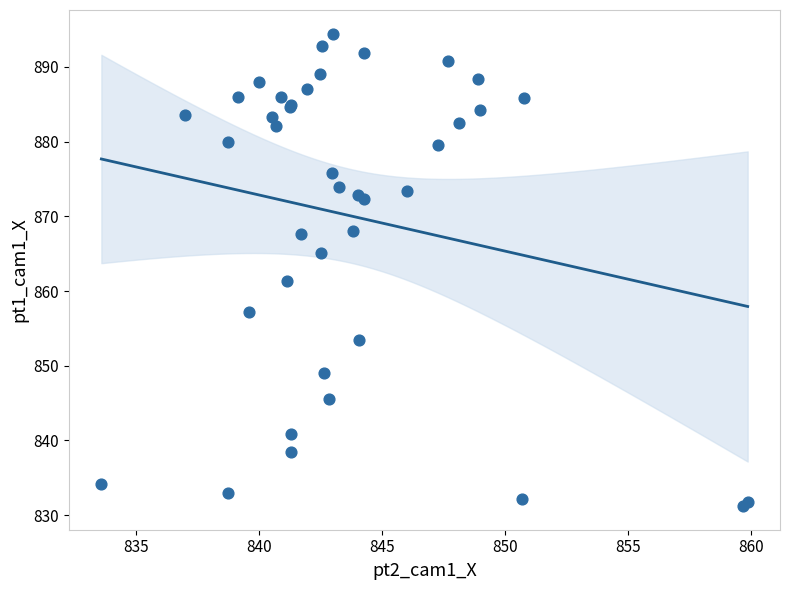

What Y value in the scatter plot is closest to 862?

861.3